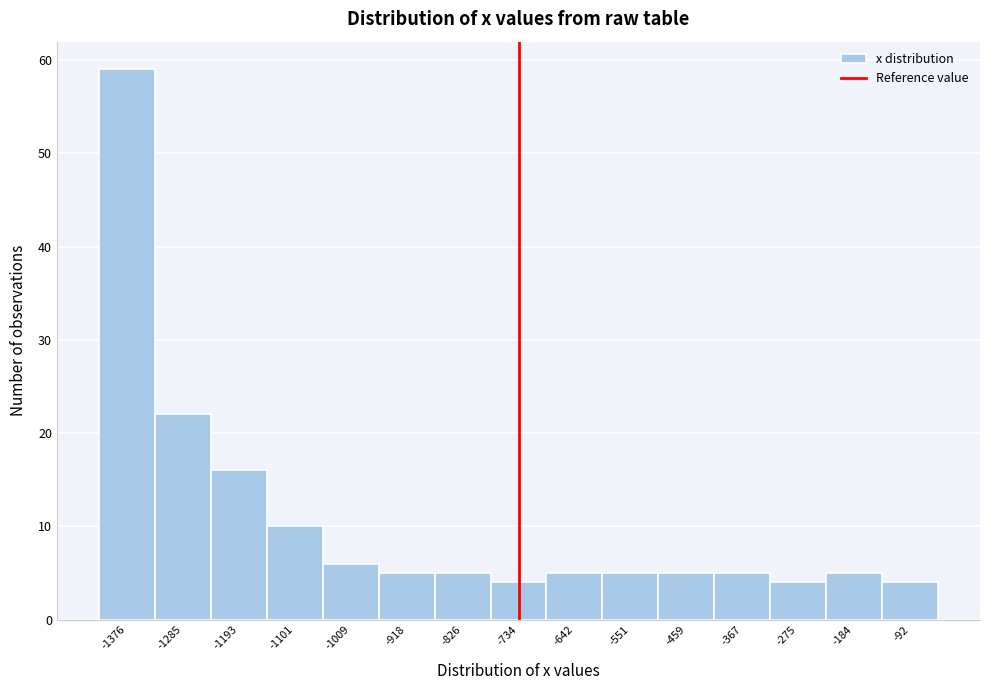

Reading left to right, list all the values displayed in this chart.

-1376=59	-1285=22	-1193=16	-1101=10	-1009=6	-918=5	-826=5	-734=4	-642=5	-551=5	-459=5	-367=5	-275=4	-184=5	-92=4